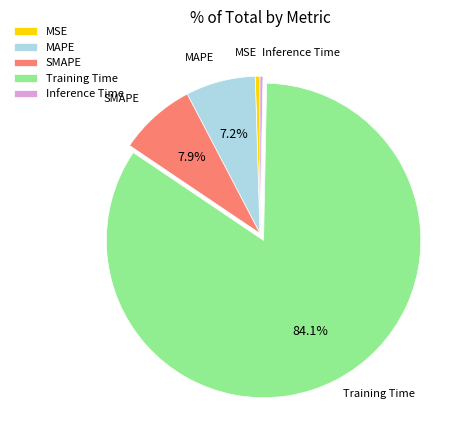

How many slices are in this pie chart?

5